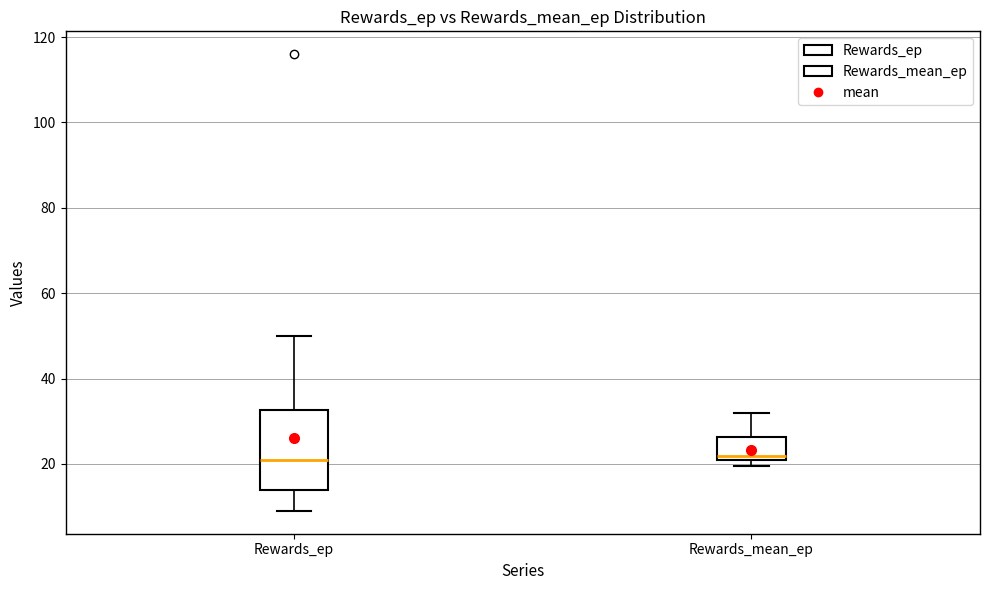

Reading left to right, read every box against the y-axis: the position of its median line, the range the box covers, and the ends of its whiskers. The values are not printed on the chart, so give them approximately, as read against the axis.

Rewards_ep: median 22, box 14 to 32, whiskers 10 to 50
Rewards_mean_ep: median 22, box 20 to 26, whiskers 20 (just below the box's lower edge) to 32